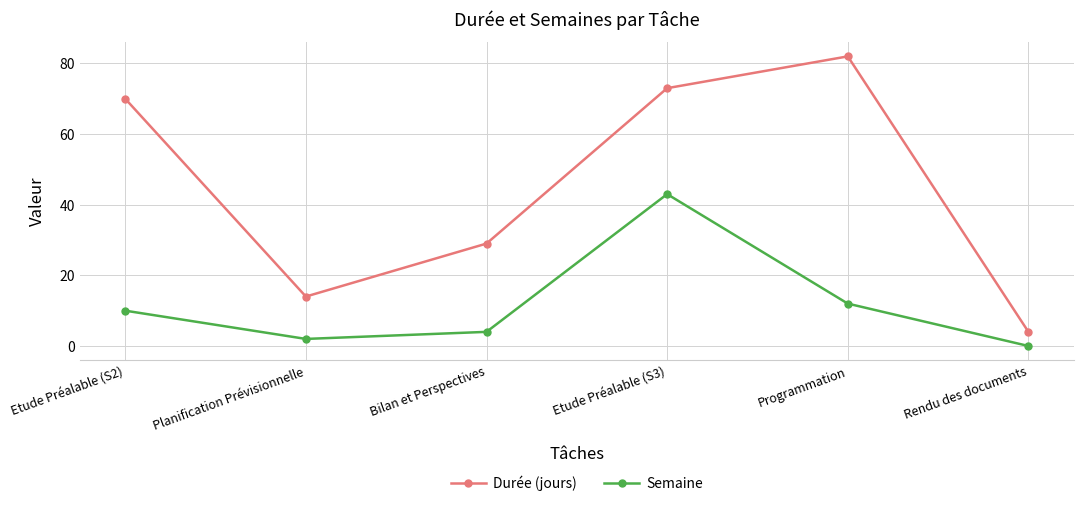

At which label is Semaine closest to 21?

Programmation